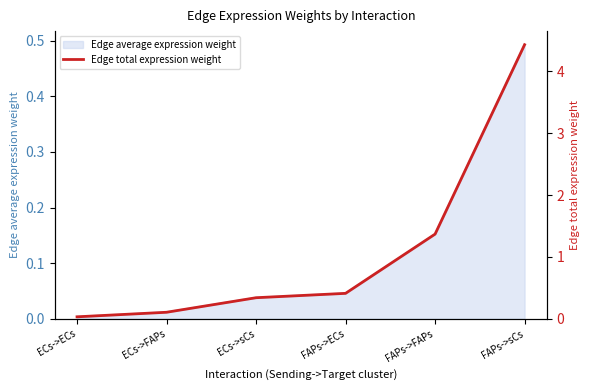

Between FAPs->FAPs and FAPs->ECs, which is larger?

FAPs->FAPs